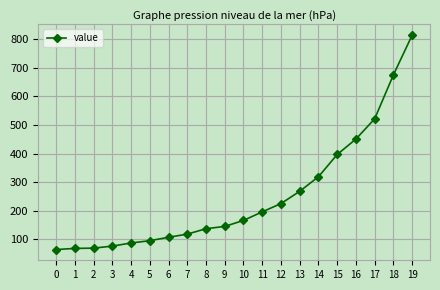

Count the number of data series in this chart.

1